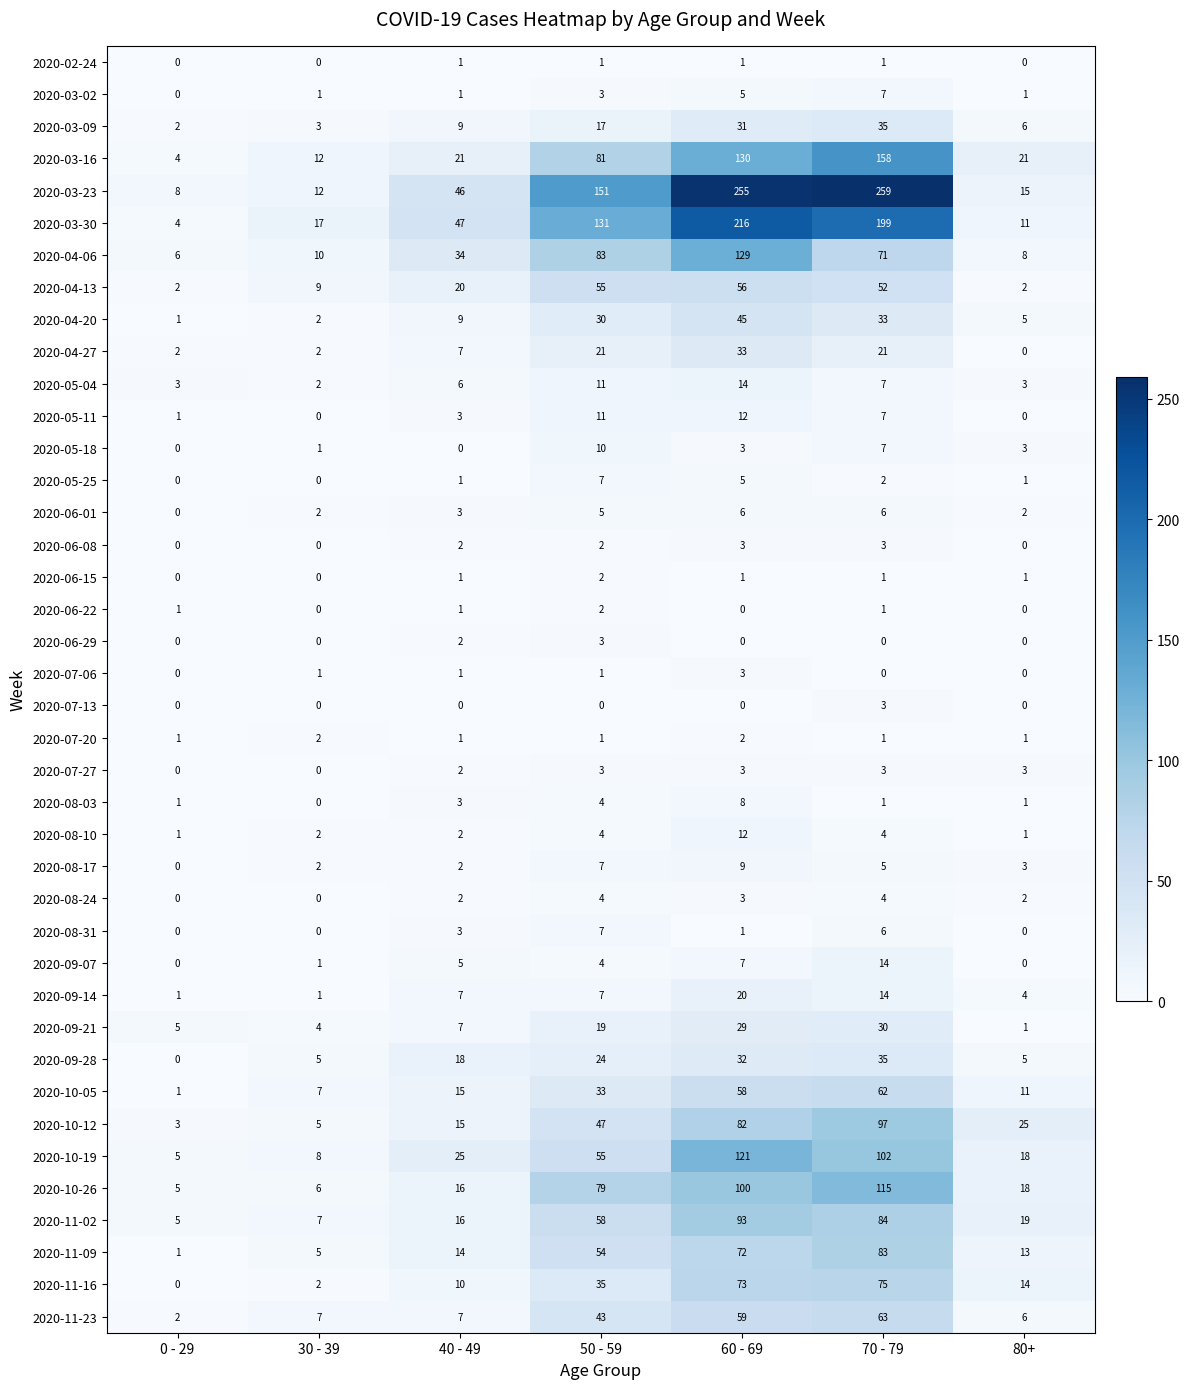

Between 0 - 29 and 80+, which series saw the biggest shift?

2020-10-12